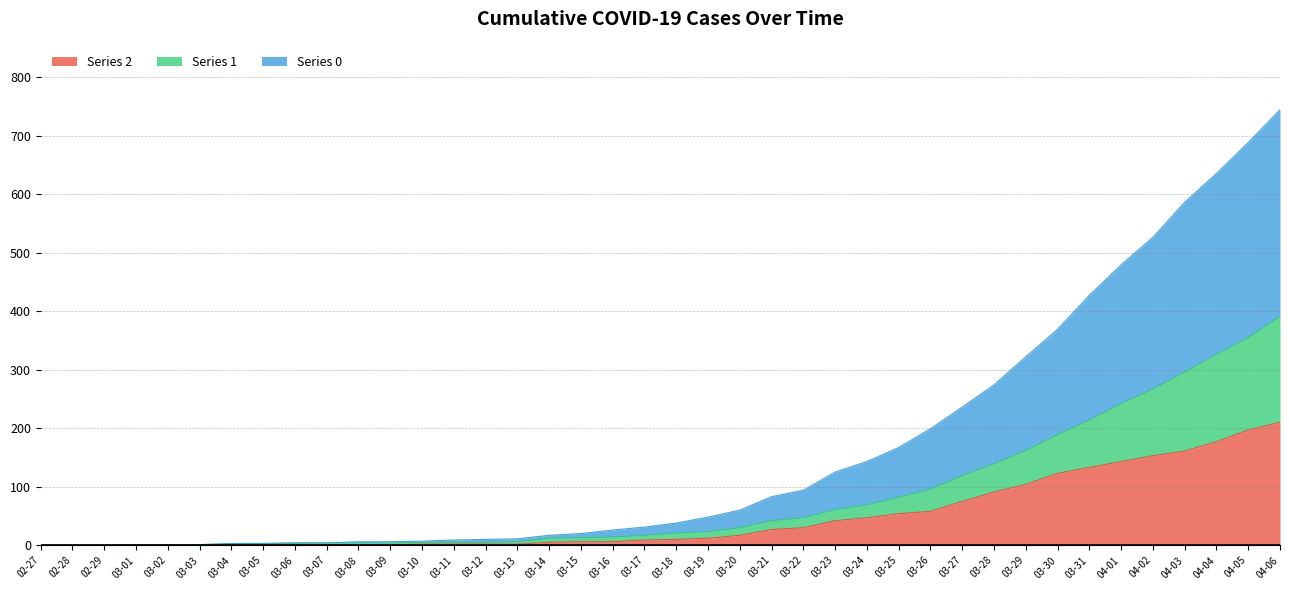

Reading right to left, list all the values displayed in this chart.

col_2: 210	197	177	161	153	143	133	123	104	91	75	58	54	47	42	30	27	17	12	10	9	6	6	5	2	2	2	2	1	1	1	2	1	1	1	1	1	0	0	0
col_1: 391	355	326	296	267	242	214	189	162	139	119	96	82	69	61	47	42	30	23	21	17	14	13	12	6	5	5	5	4	4	4	4	3	3	1	1	1	0	0	0
col_0: 744	688	635	586	526	479	427	369	322	274	236	199	167	143	125	94	83	60	48	38	31	26	20	17	11	10	9	7	6	6	4	4	3	3	1	1	1	0	0	0